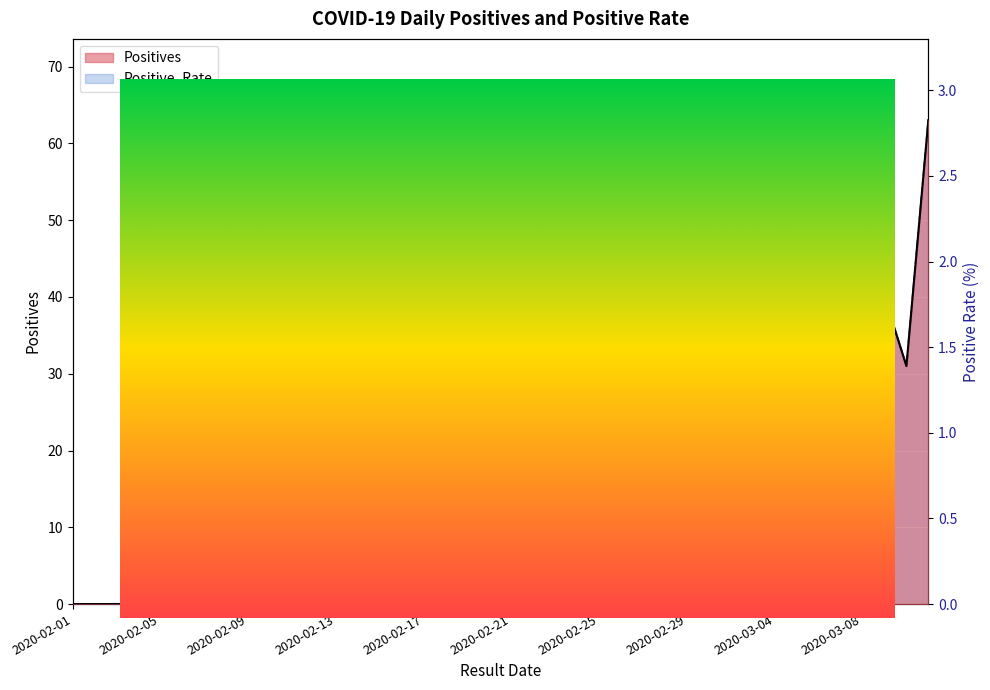

What are all the series names shown in the legend?

Positives, Positive_Rate